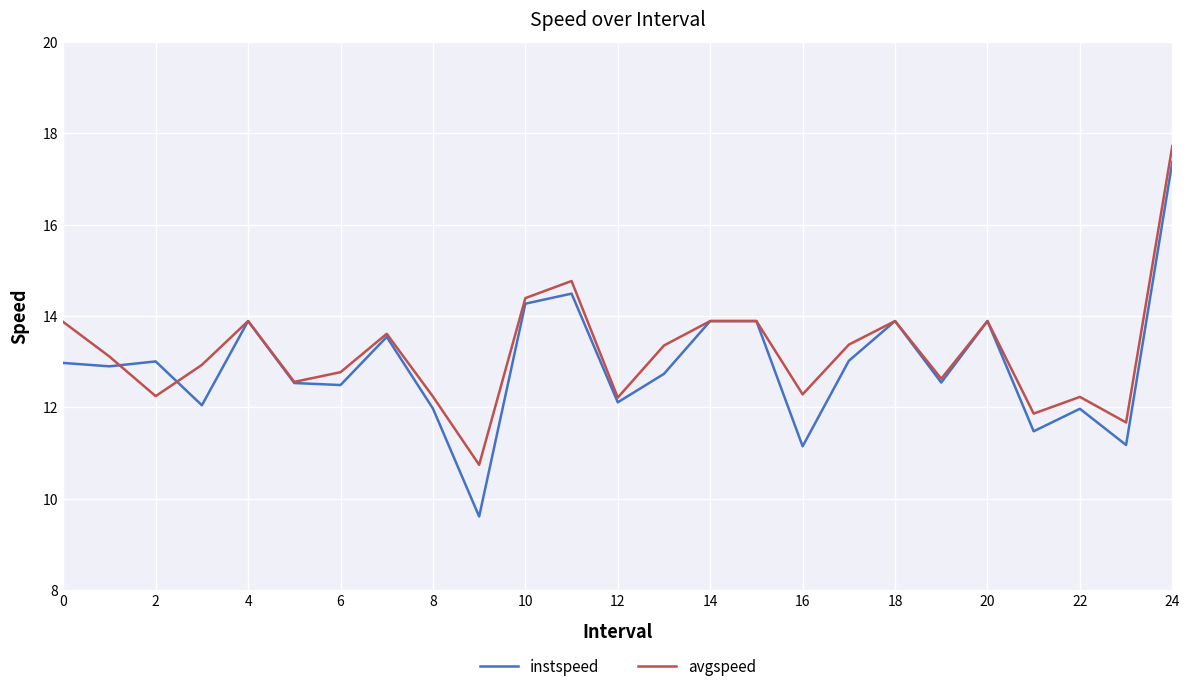

What is the minimum value shown in the chart?

9.6